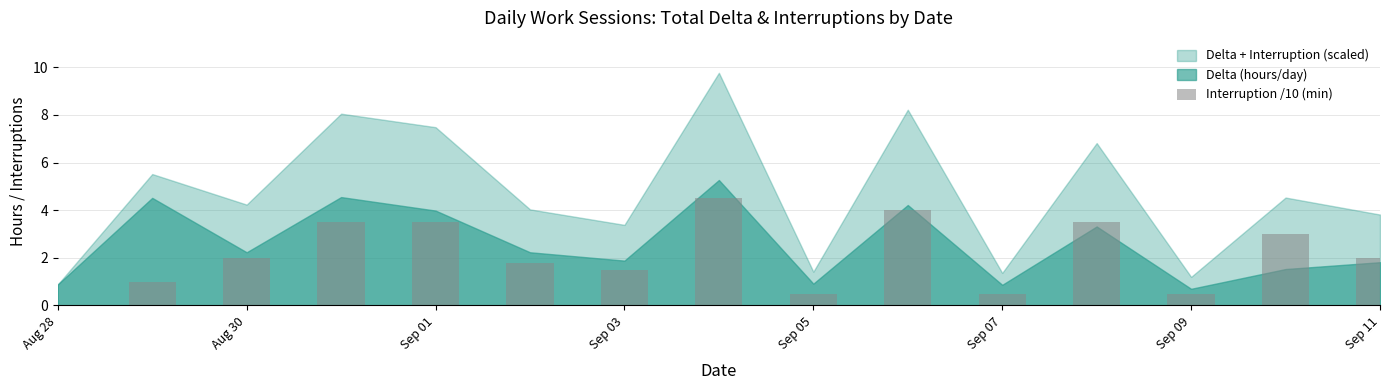

What is the greatest value displayed?

4.5